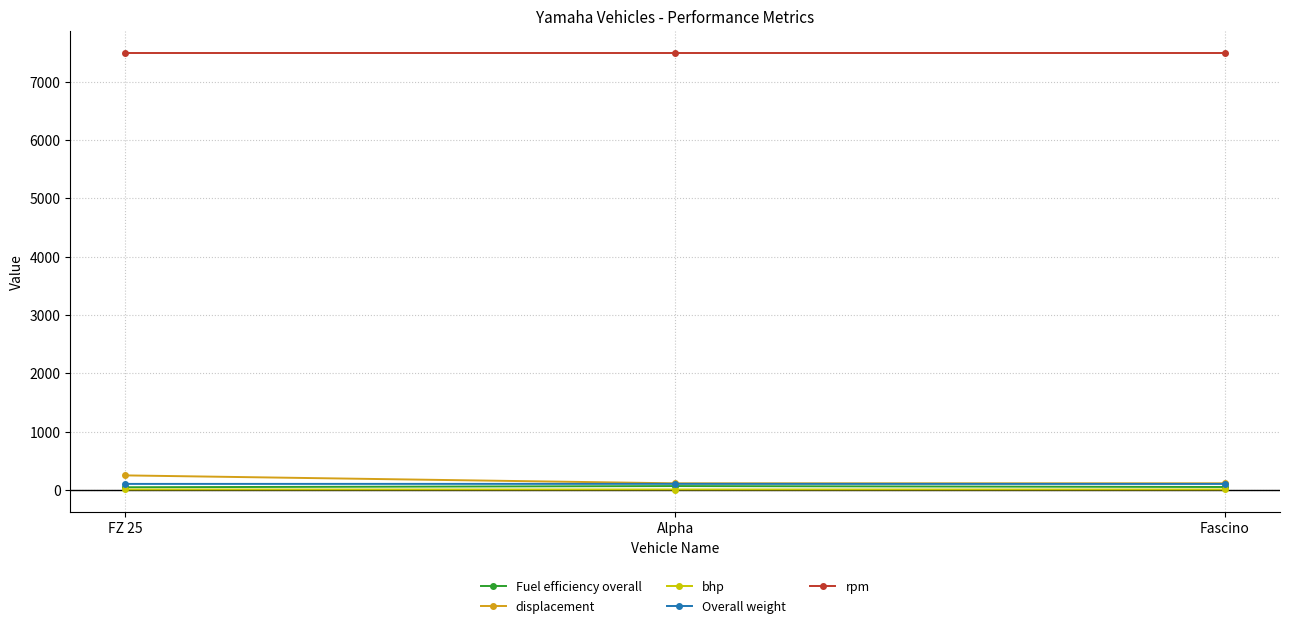

The rpm series shows 7500.0 at Alpha. True or false?

True